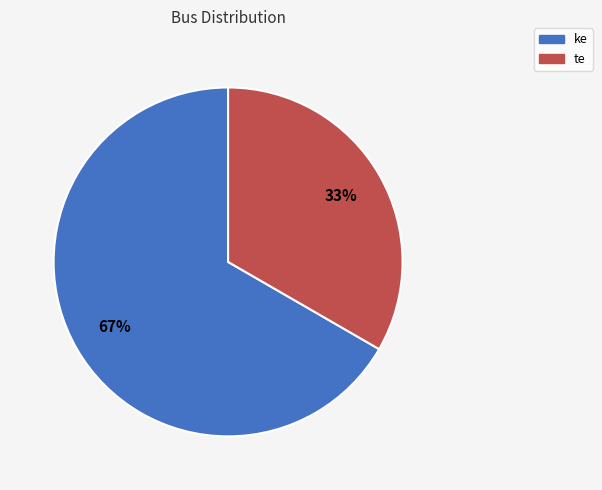

Combined, do te and ke account for over 50%?

Yes